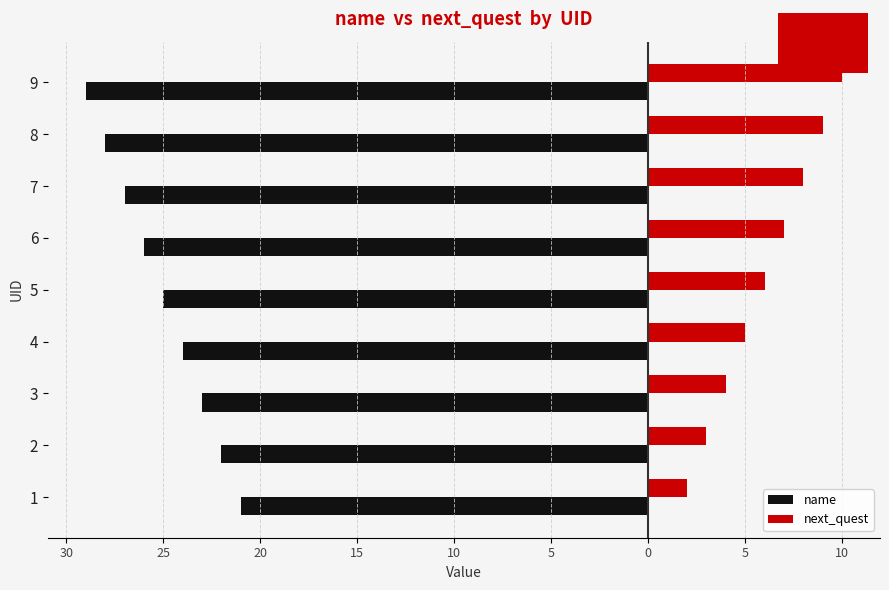

What are all the series names shown in the legend?

name, next_quest